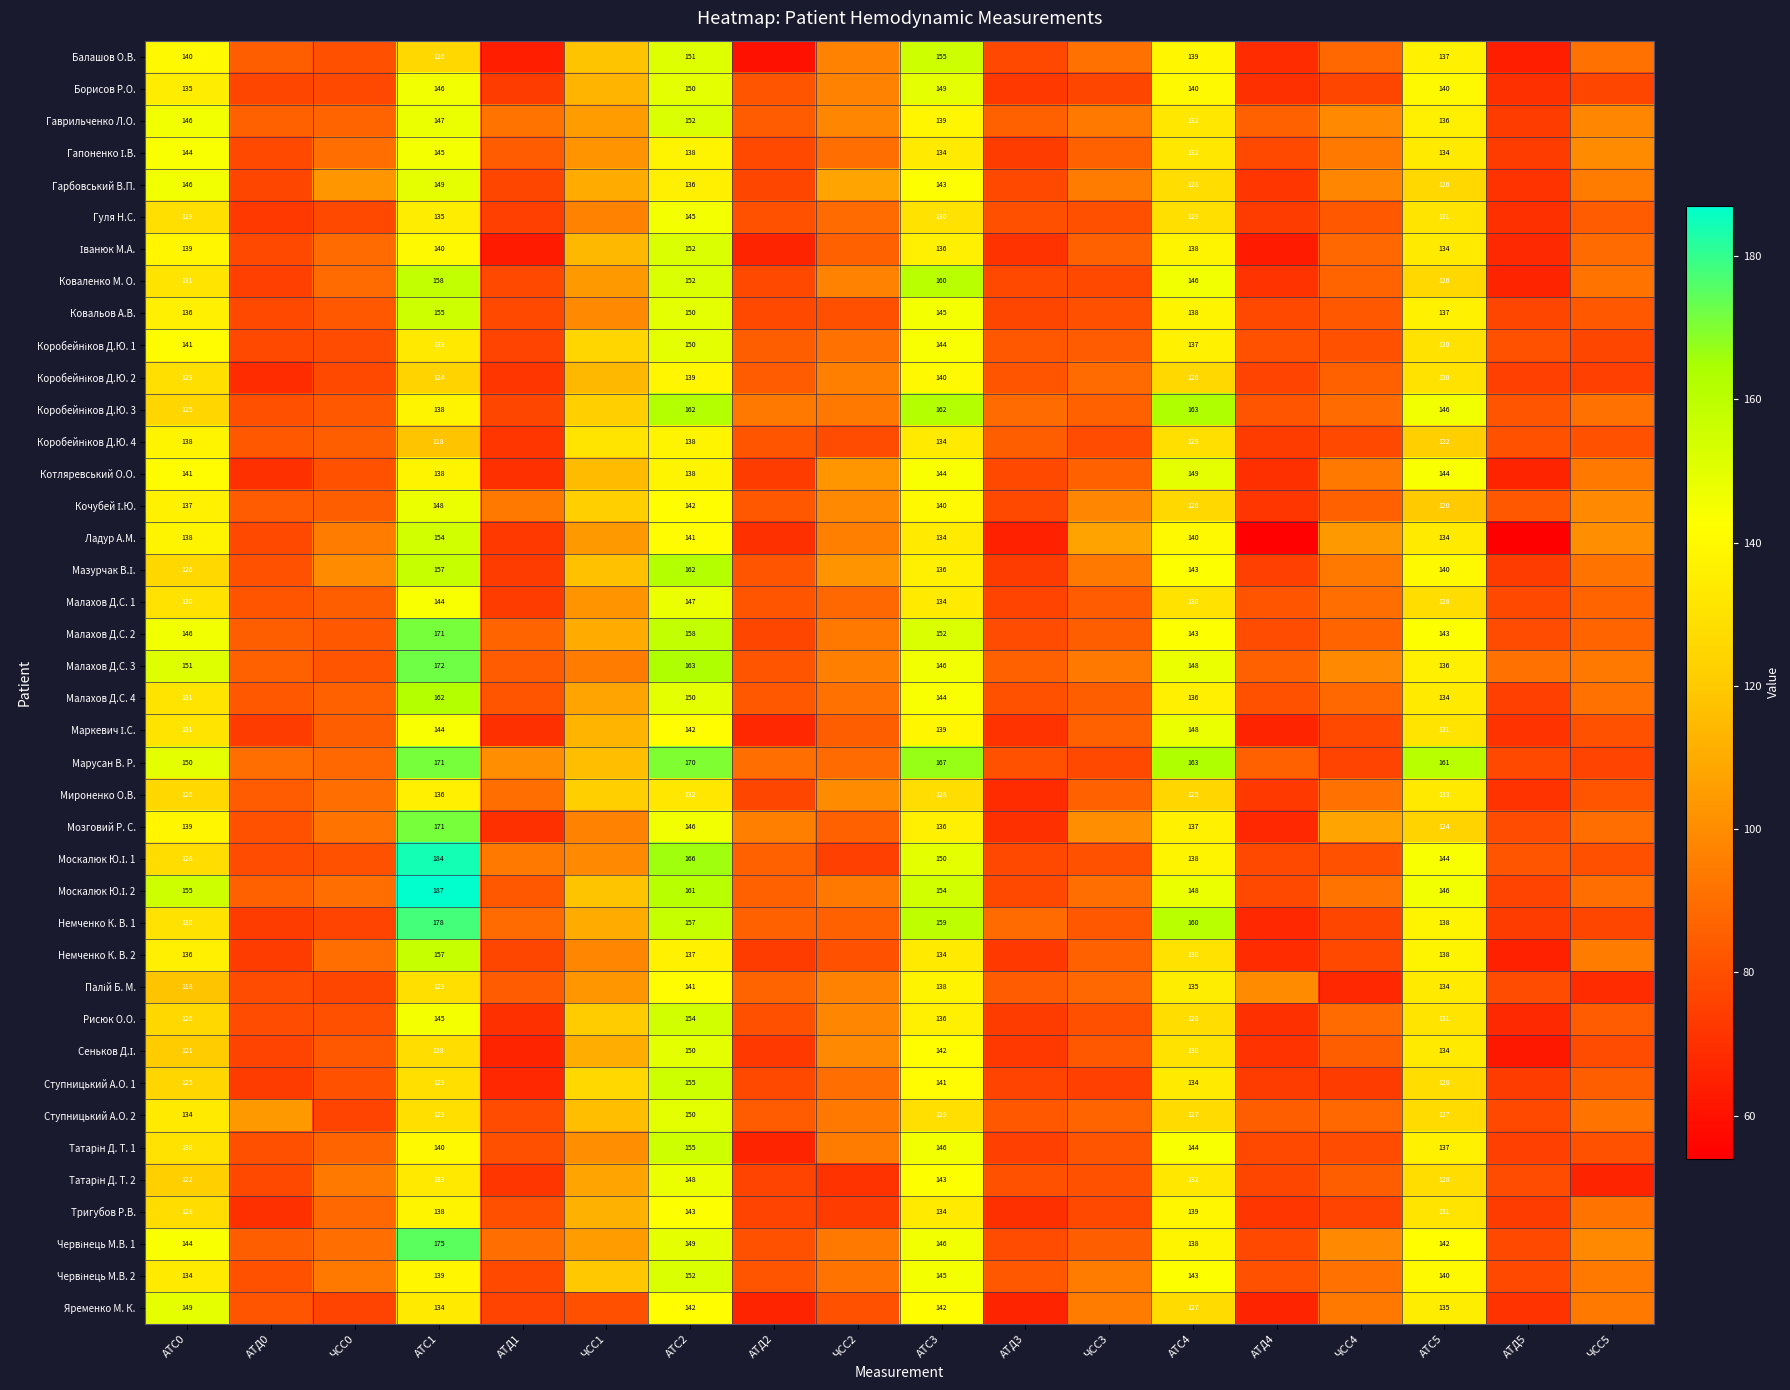

What is the difference between the highest and lowest values at АТД2?

36